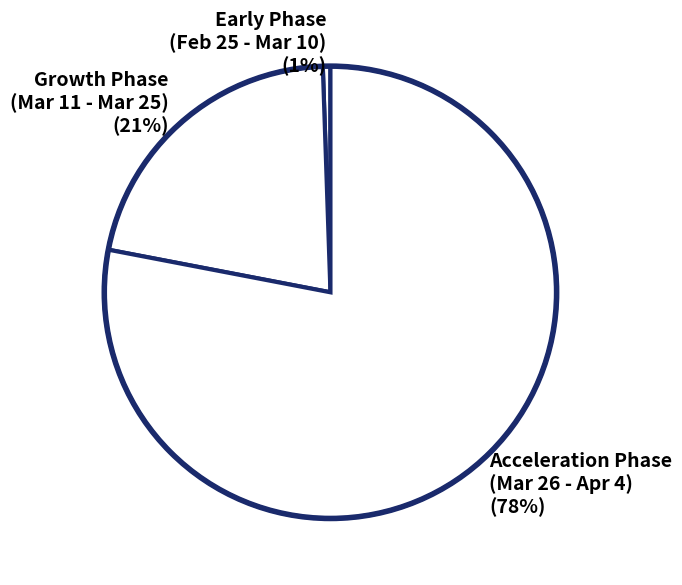

Rank the categories by value from highest to lowest.

Acceleration Phase (Mar 26 - Apr 4) (78%), Growth Phase (Mar 11 - Mar 25) (21%), Early Phase (Feb 25 - Mar 10) (1%)